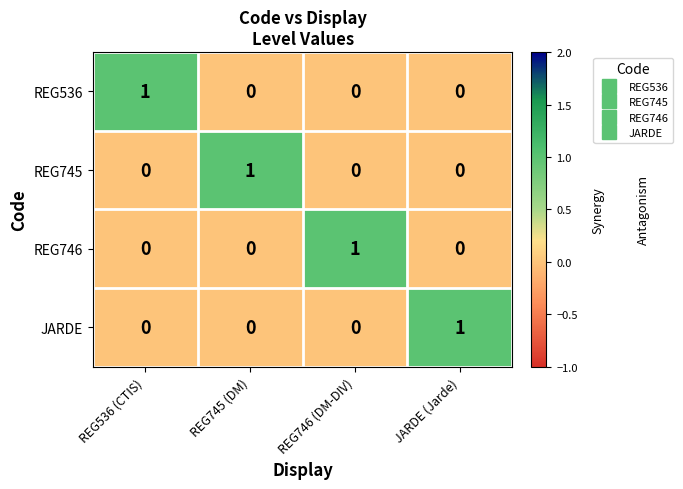

How many REG536 values are between 0 and 1?

4